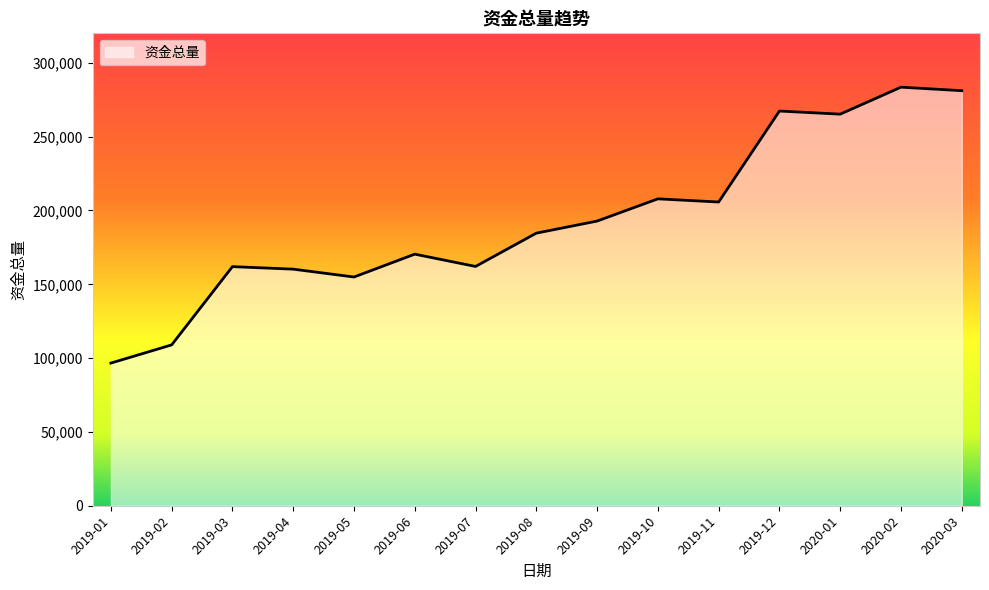

At which label is the value closest to 190076?

2019-09